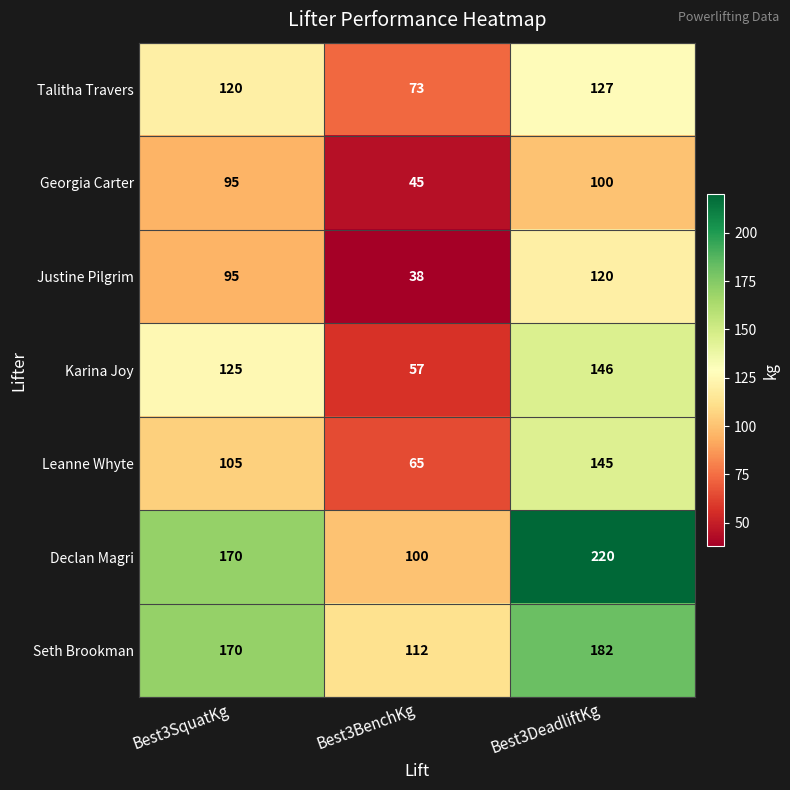

Where is Declan Magri nearest to the value 160?

Best3SquatKg